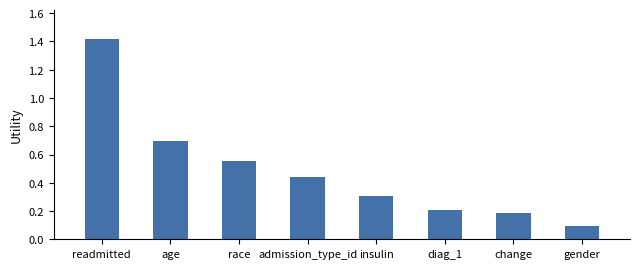

What is the label of the 6th bar from the left?

diag_1